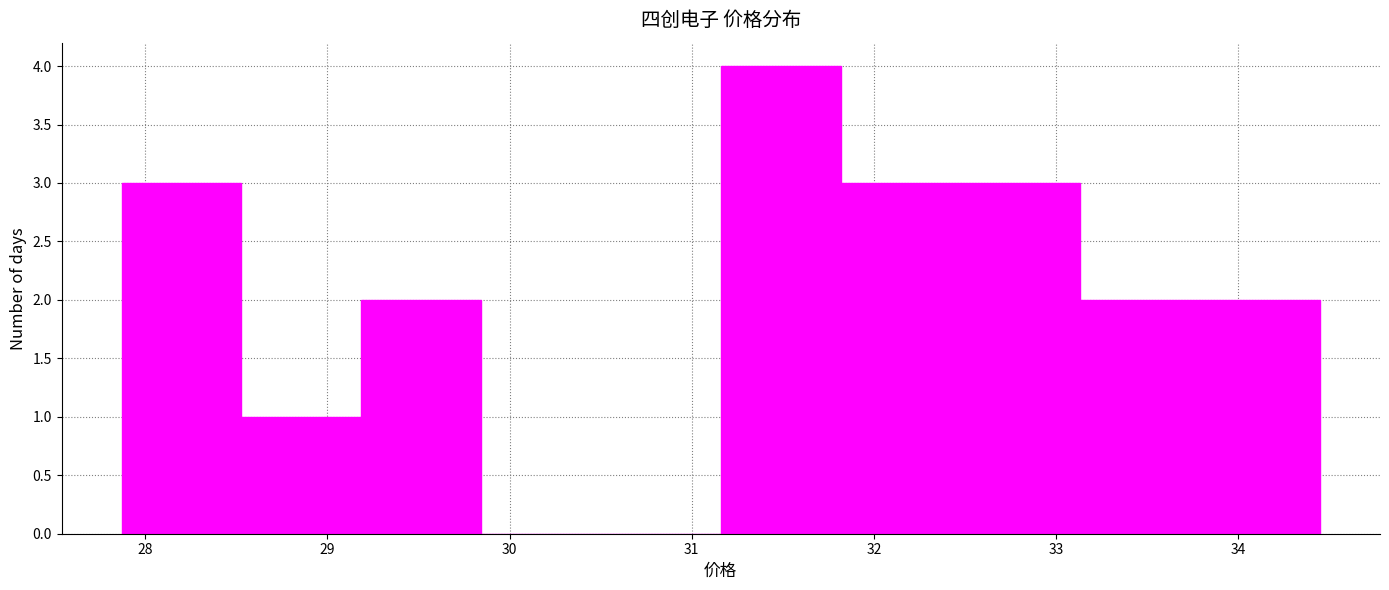

Reading left to right, transcribe this chart: for each bar, give the range it covers on the x-axis and its height. Neither the bar edges nor the heights are printed on the chart, so give them approximately, as read against the axes.

27.9 to 28.5: 3
28.5 to 29.2: 1
29.2 to 29.8: 2
29.8 to 30.5: 0
30.5 to 31.2: 0
31.2 to 31.8: 4
31.8 to 32.5: 3
32.5 to 33.1: 3
33.1 to 33.8: 2
33.8 to 34.5: 2